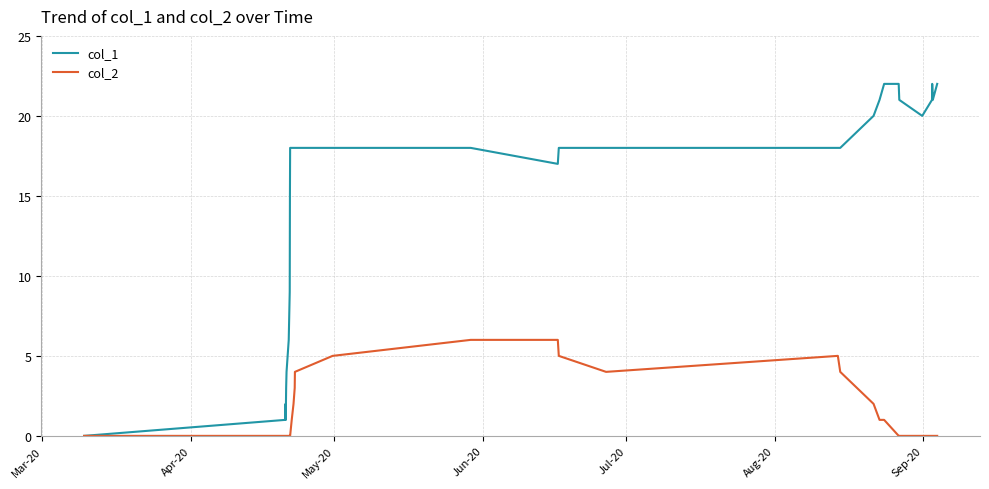

Which series has the widest spread of values?

col_1